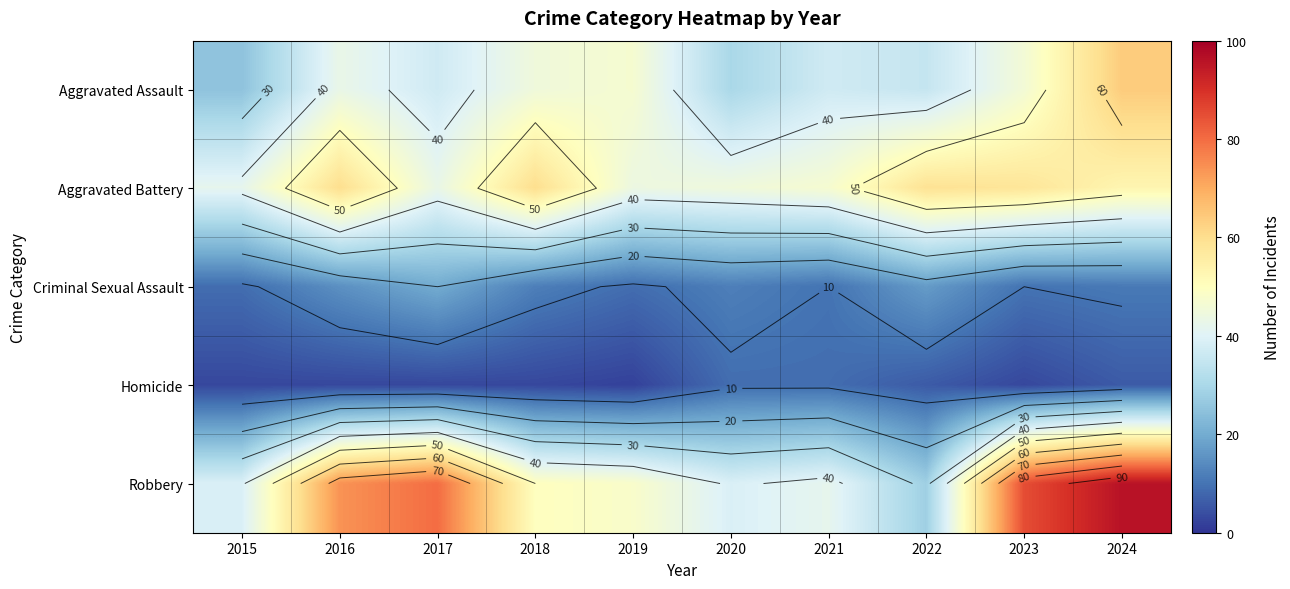

Which has a higher value, 2018 or 2016?

2018